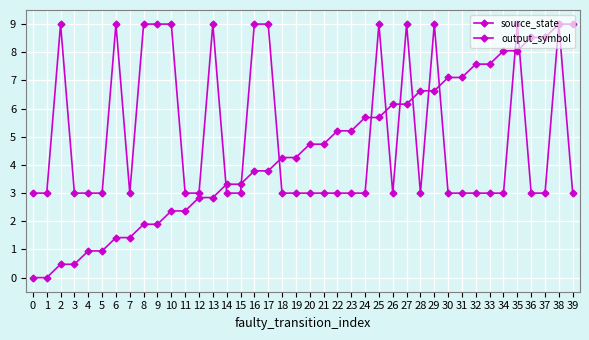

What is the value of the output_symbol point at the 7th from the left?

9.0